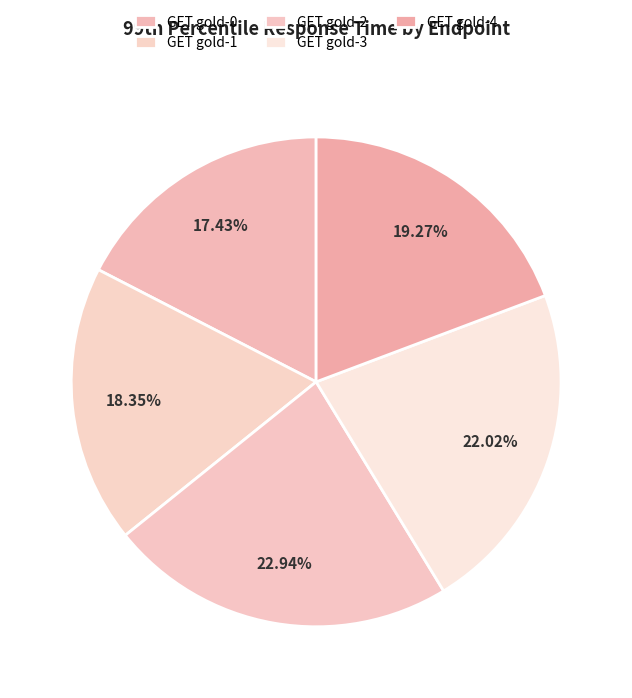

Count the number of slices in the pie.

5